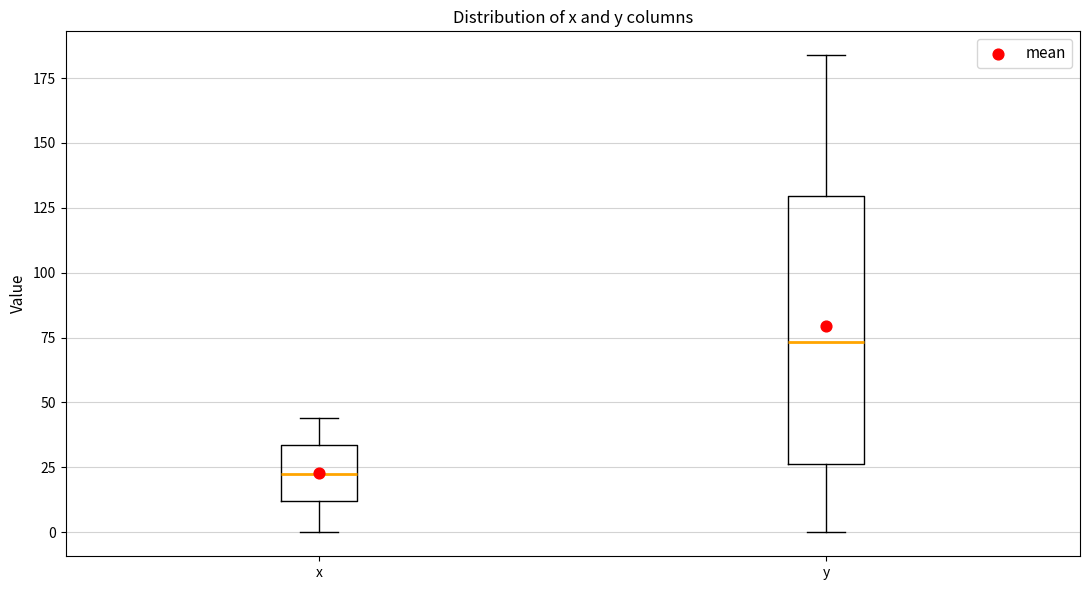

Reading left to right, transcribe this box plot: for each box, give where its median line is, the range the box spans, and where its two whiskers end, as read against the y-axis. The values are not printed on the chart, so give them approximately, as read against the axis.

x: median 20, box 10 to 35, whiskers 0 to 45
y: median 75, box 25 to 130, whiskers 0 to 185